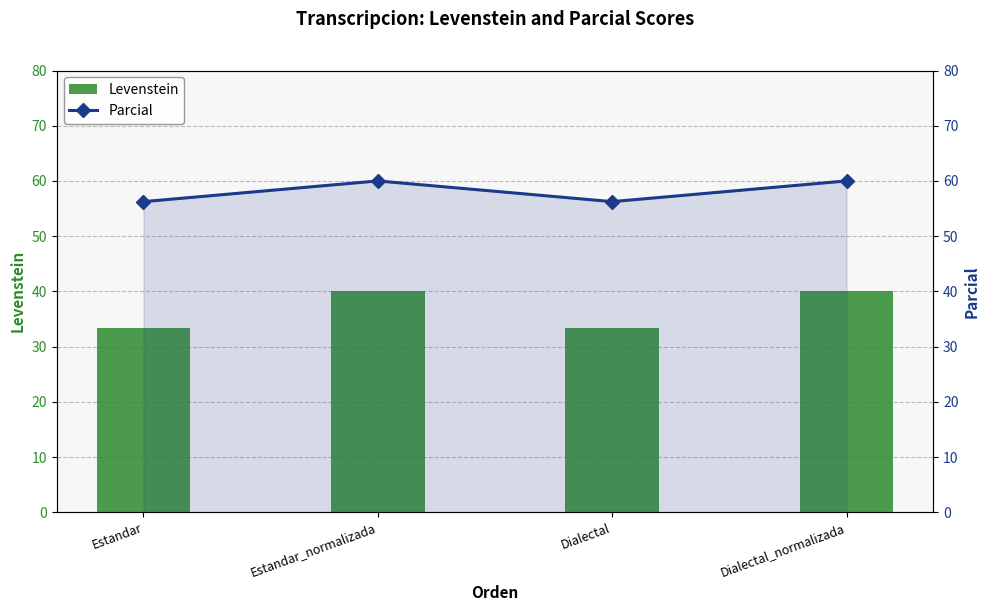

Reading right to left, transcribe all the data shown in this chart.

Levenstein: 40.0	33.3	40.0	33.3
Parcial: 60.0	56.2	60.0	56.2